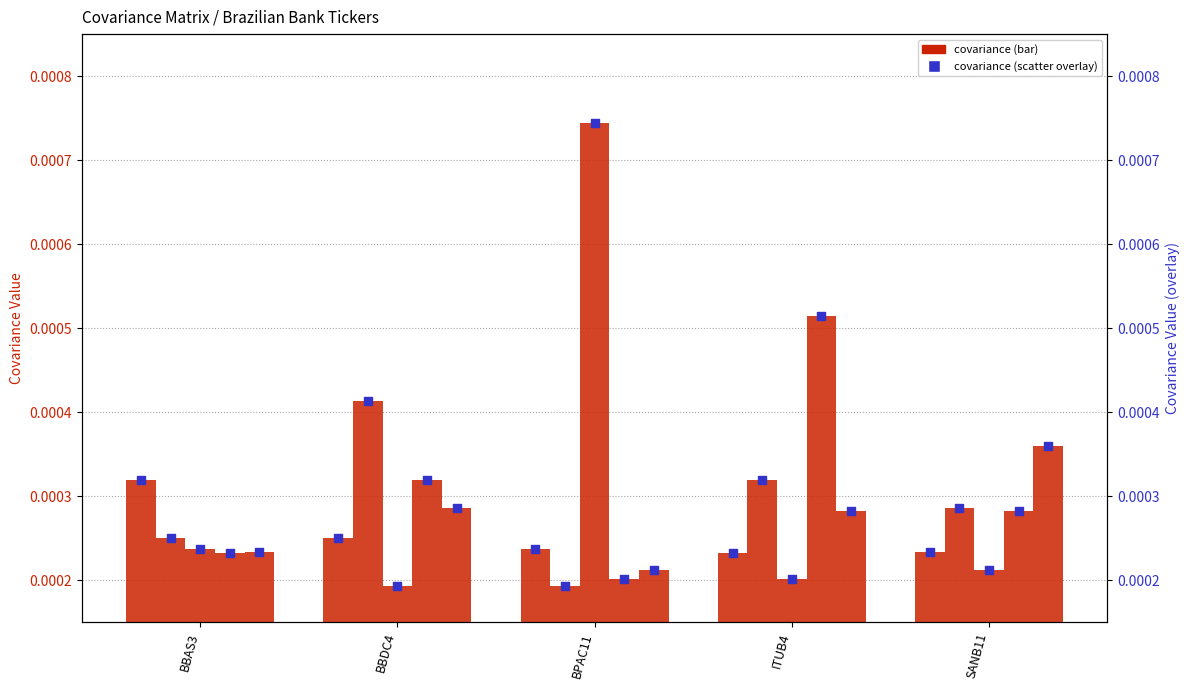

Which series has the widest spread of Y values?

BPAC11